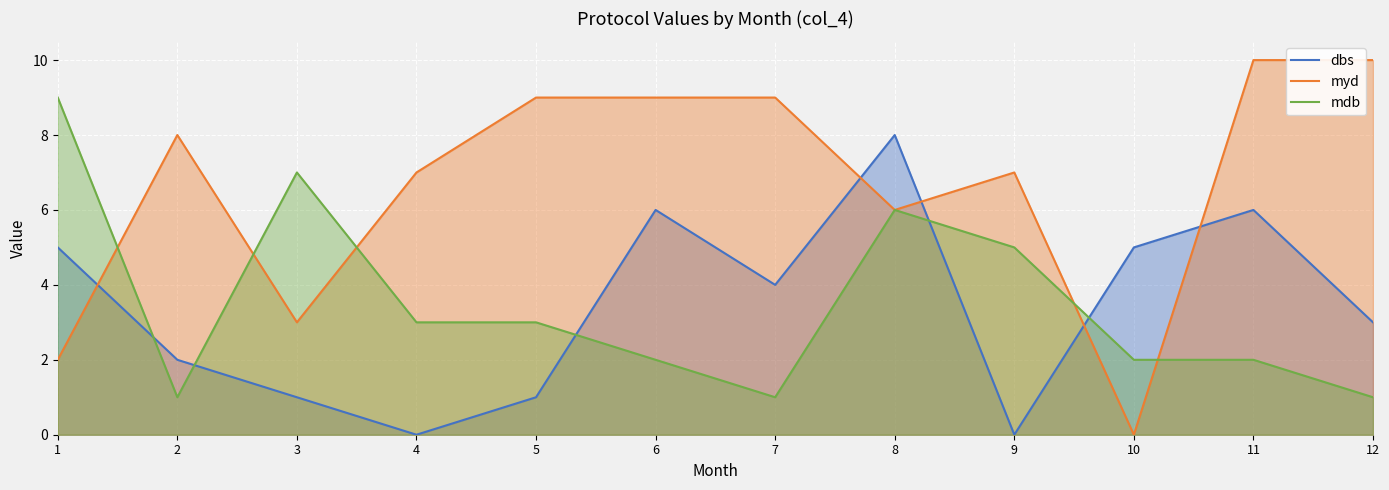

What are all the series names shown in the legend?

dbs, myd, mdb